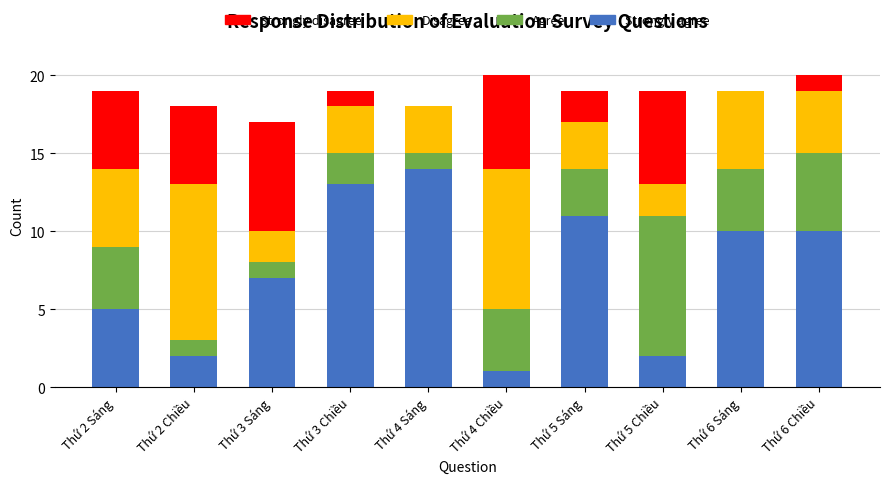

The Strongly agree series shows 3 at Thứ 2 Chiều. True or false?

False